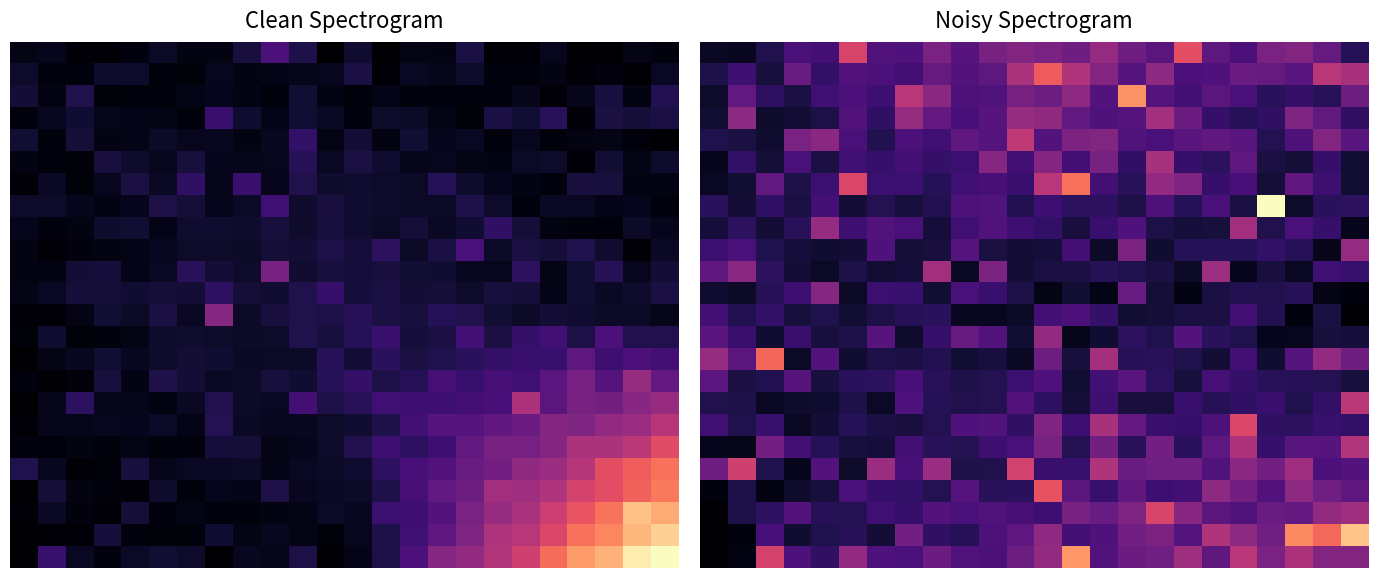

Which has a higher value, 7 or 9?

9